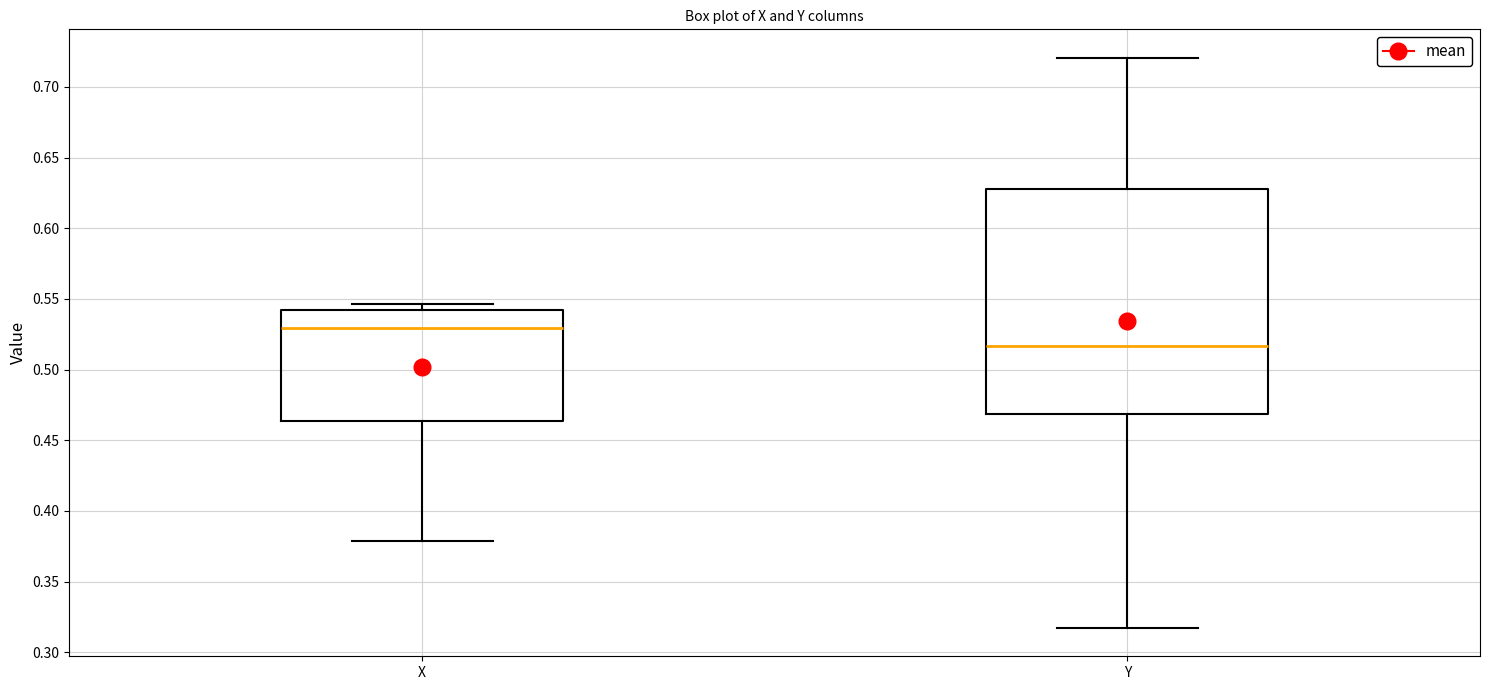

Which box is the tallest, from its lower edge to its upper edge?

Y